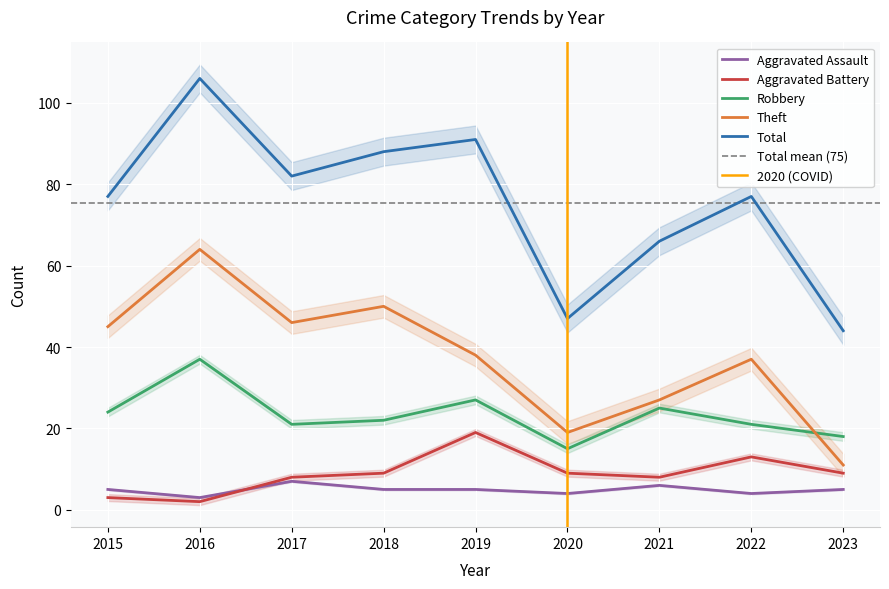

Reading left to right, transcribe all the data shown in this chart.

Aggravated Assault: 5	3	7	5	5	4	6	4	5
Aggravated Battery: 3	2	8	9	19	9	8	13	9
Robbery: 24	37	21	22	27	15	25	21	18
Theft: 45	64	46	50	38	19	27	37	11
Total: 77	106	82	88	91	47	66	77	44